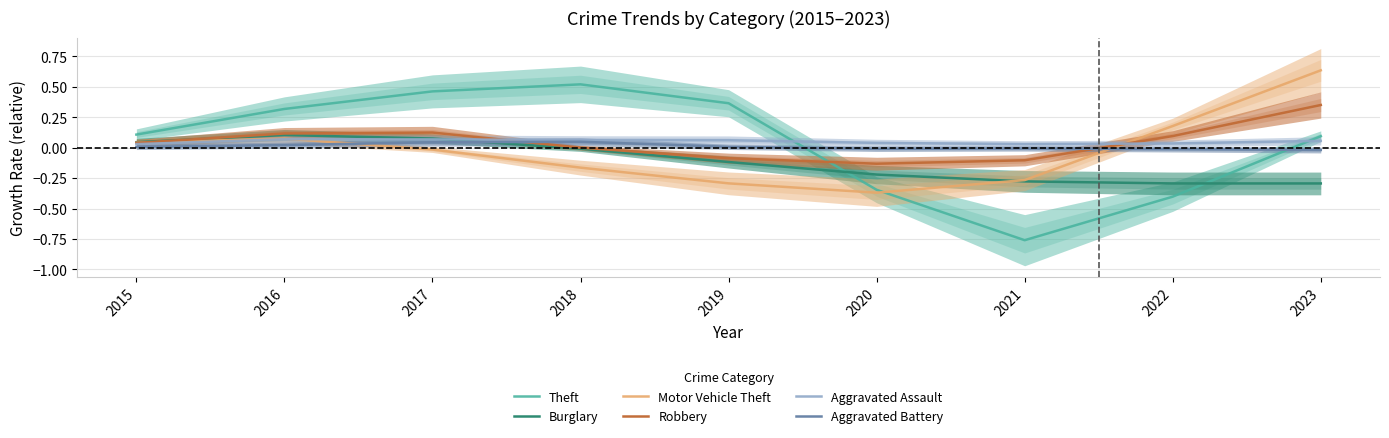

How many interior local valleys does the Robbery series have?

1